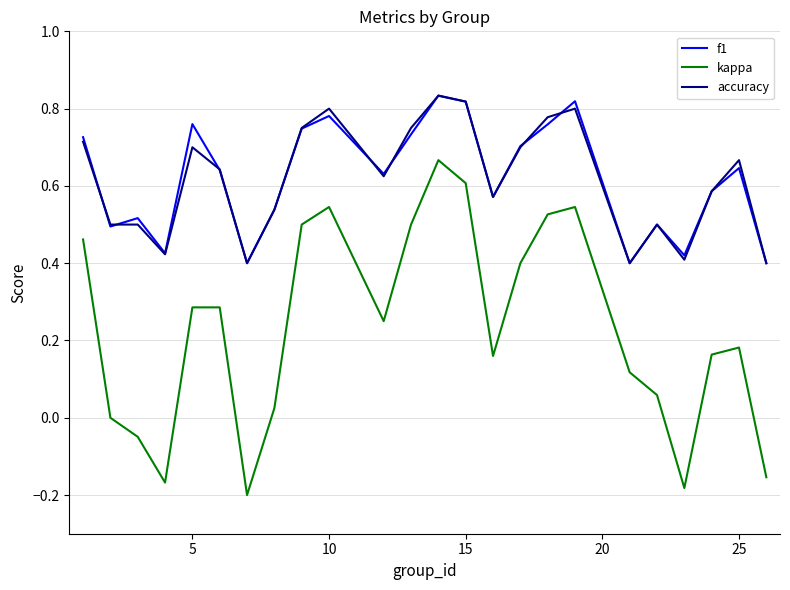

True or false: kappa and accuracy cross at least once.

False